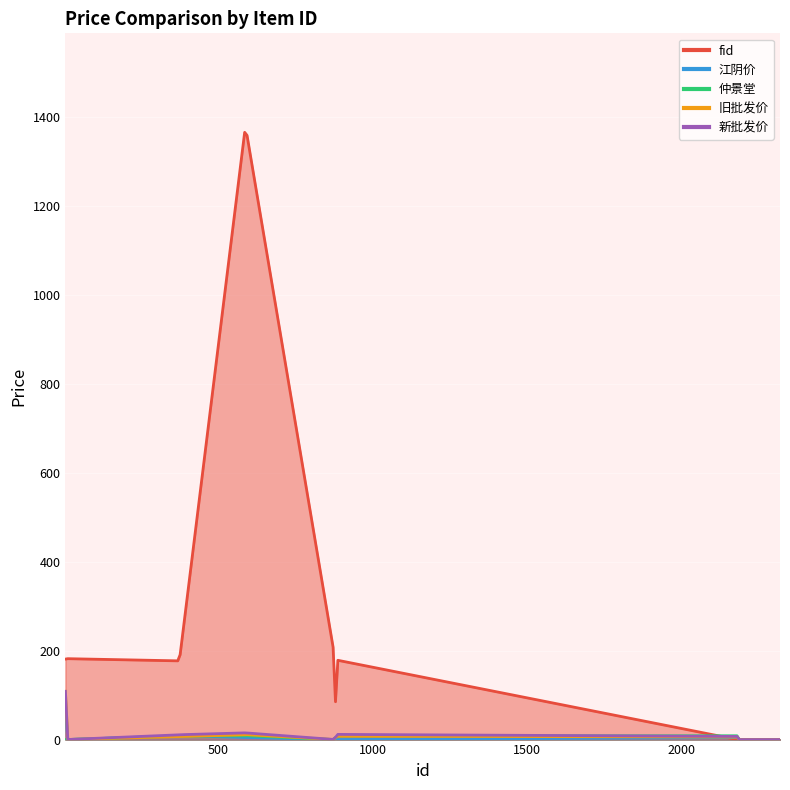

Between which two adjacent categories do 仲景堂 and 江阴价 first intersect?

373 and 587